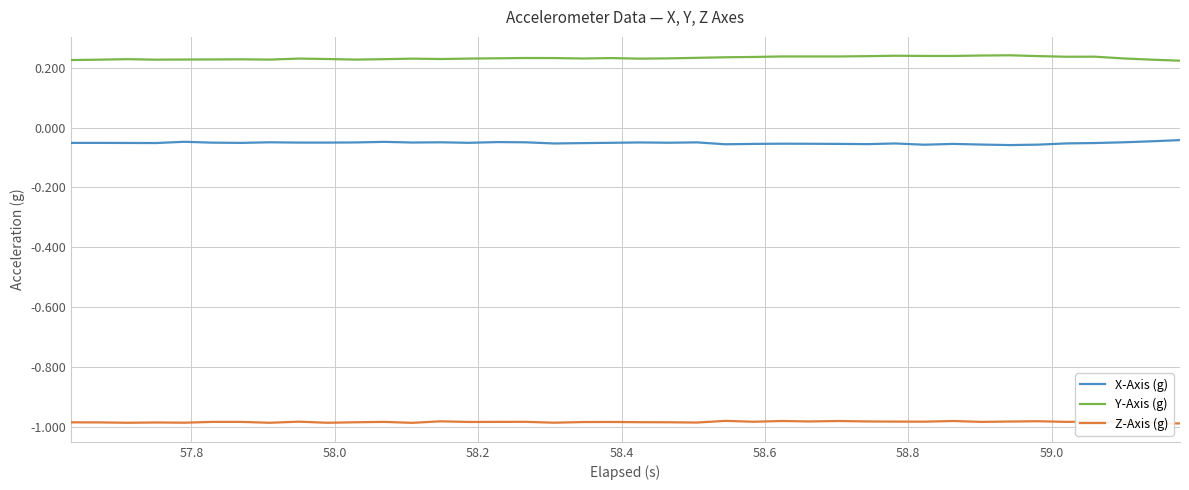

True or false: Y-Axis (g) and X-Axis (g) cross at least once.

False